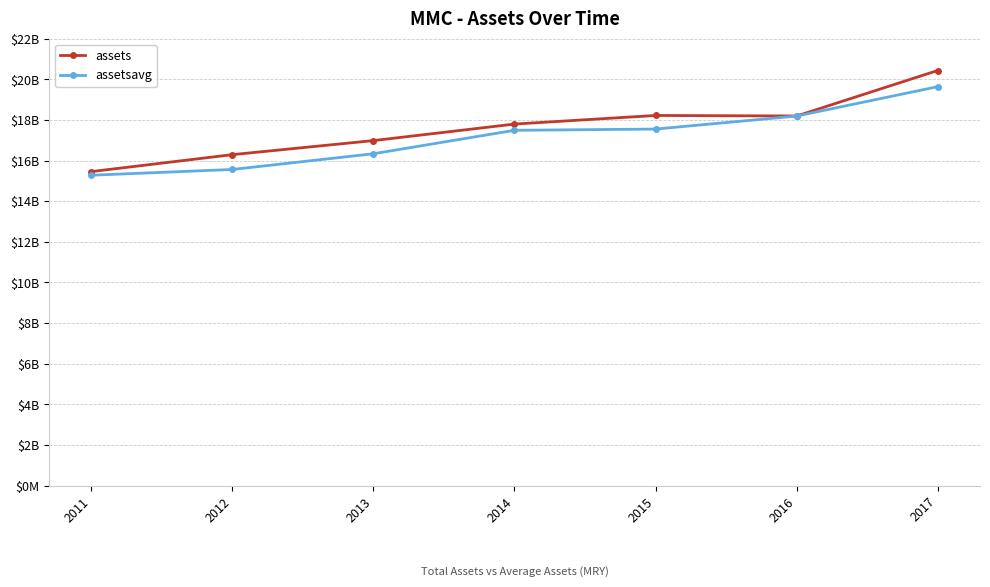

Which series has the largest range (max minus min)?

assets